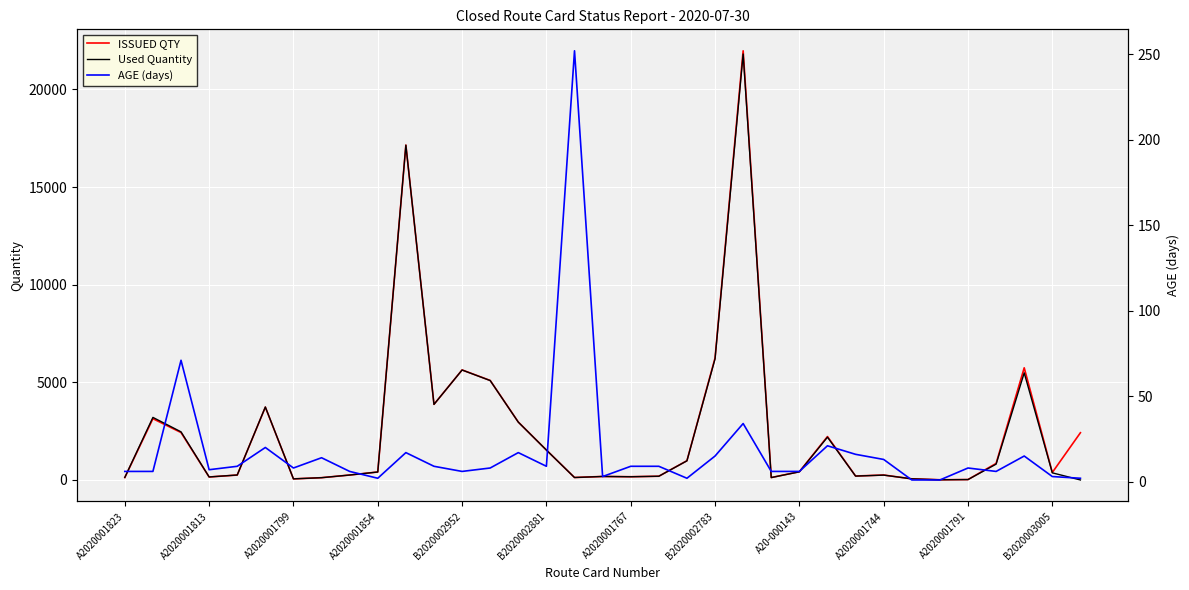

At which category is the sum across all series the highest?

22